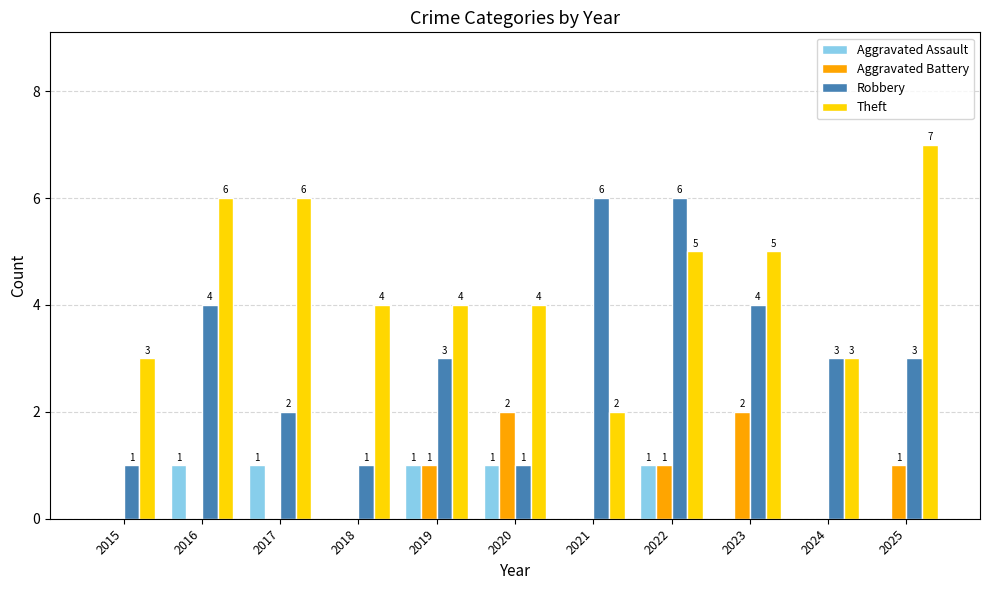

How many Robbery values are between 1 and 4?

9